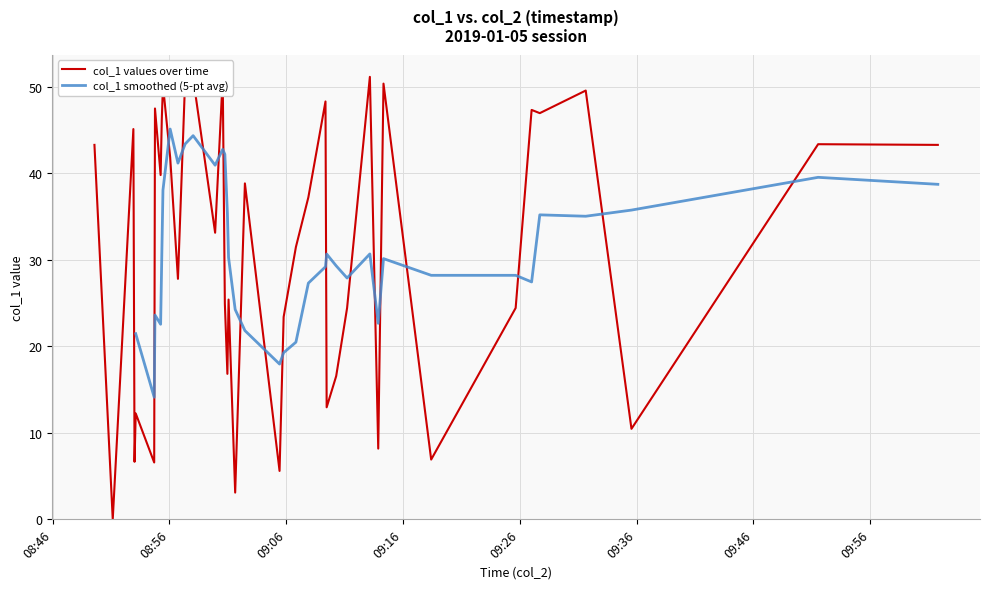

Reading right to left, what are all the values shown in this chart?

43.3	43.4	10.5	49.6	47.0	47.3	24.4	6.9	50.4	8.2	51.2	16.6	24.4	48.3	13.0	37.2	31.5	23.4	5.6	3.1	38.8	51.1	25.4	16.8	24.9	33.1	50.9	51.0	41.9	27.8	50.2	46.2	39.8	47.5	6.6	45.1	12.2	6.7	0.0	43.3